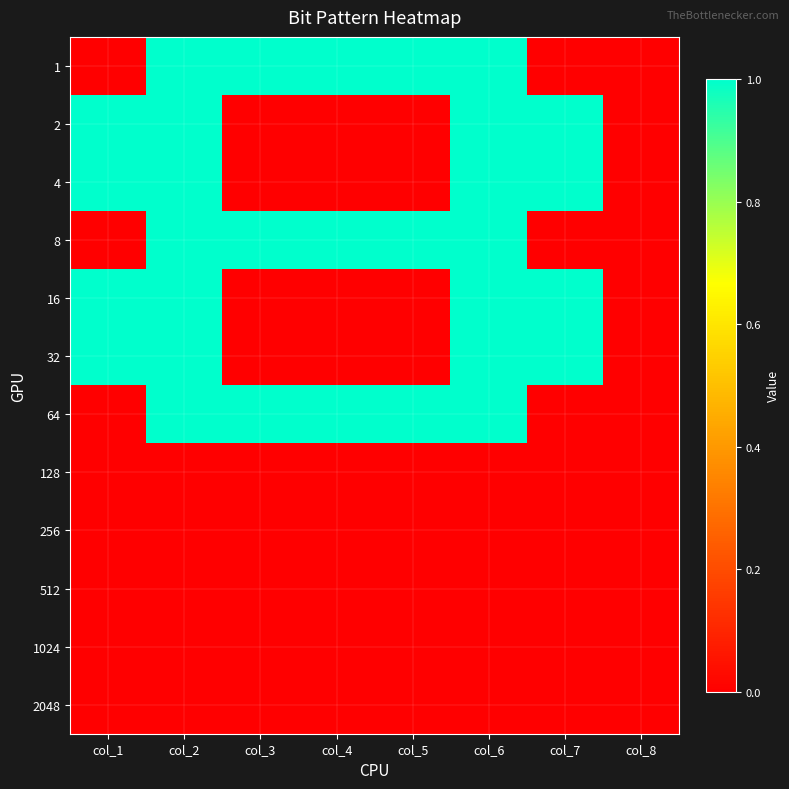

Which has a higher value, col_6 or col_2?

col_6